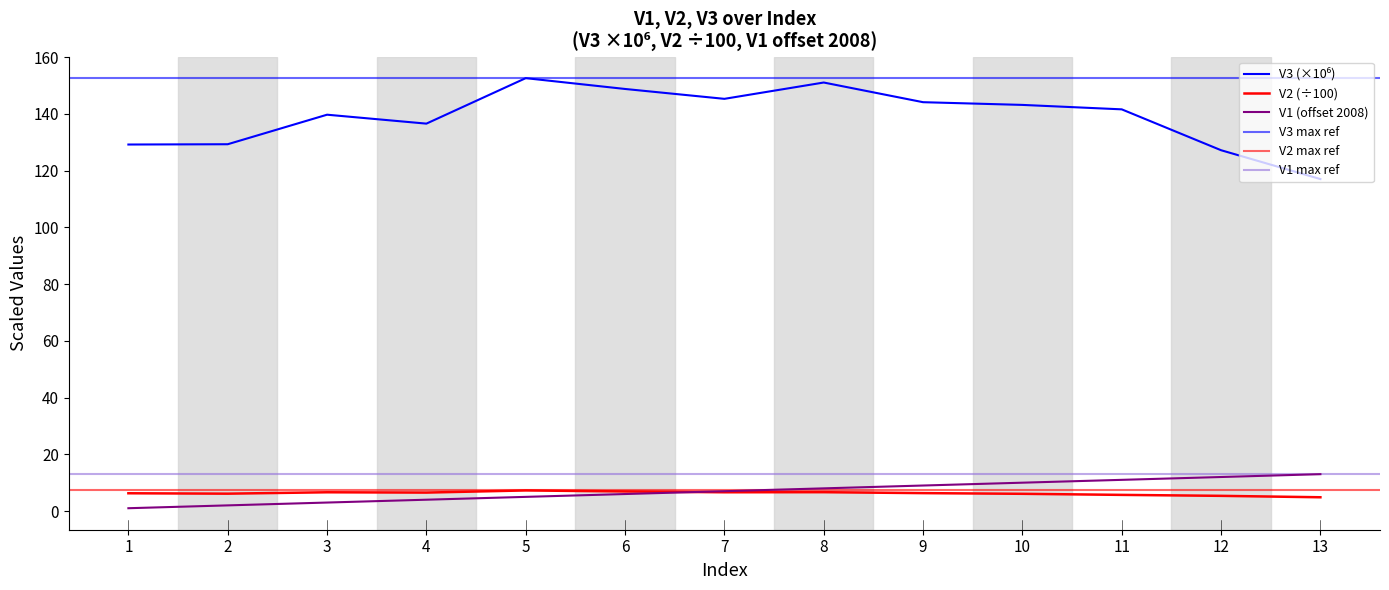

Is this an area chart (filled region under the line)?

No